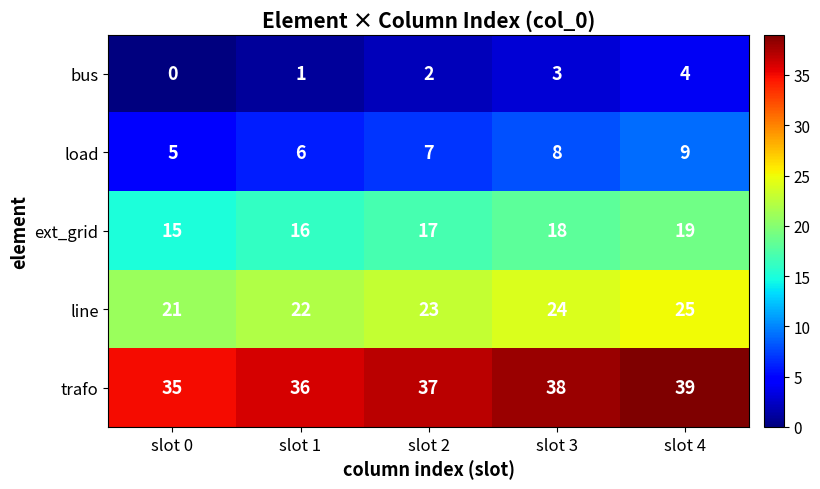

Where is line nearest to the value 23?

slot 2